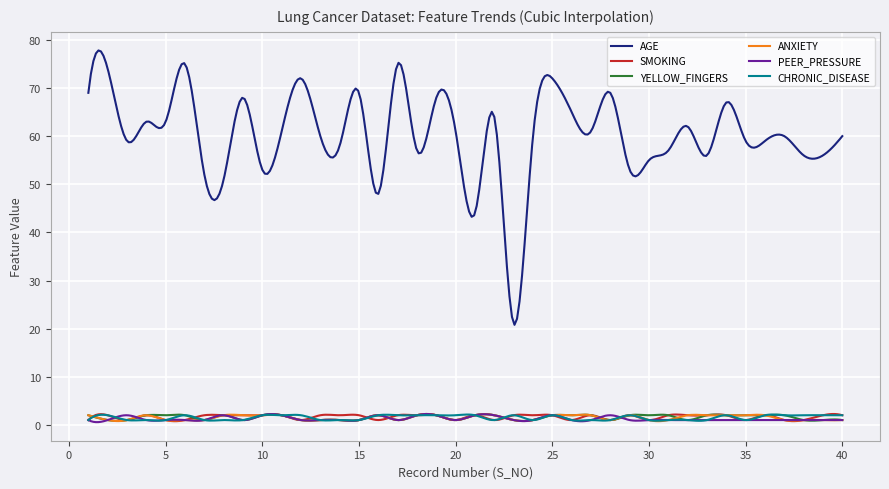

Which series has the largest total across all categories?

AGE